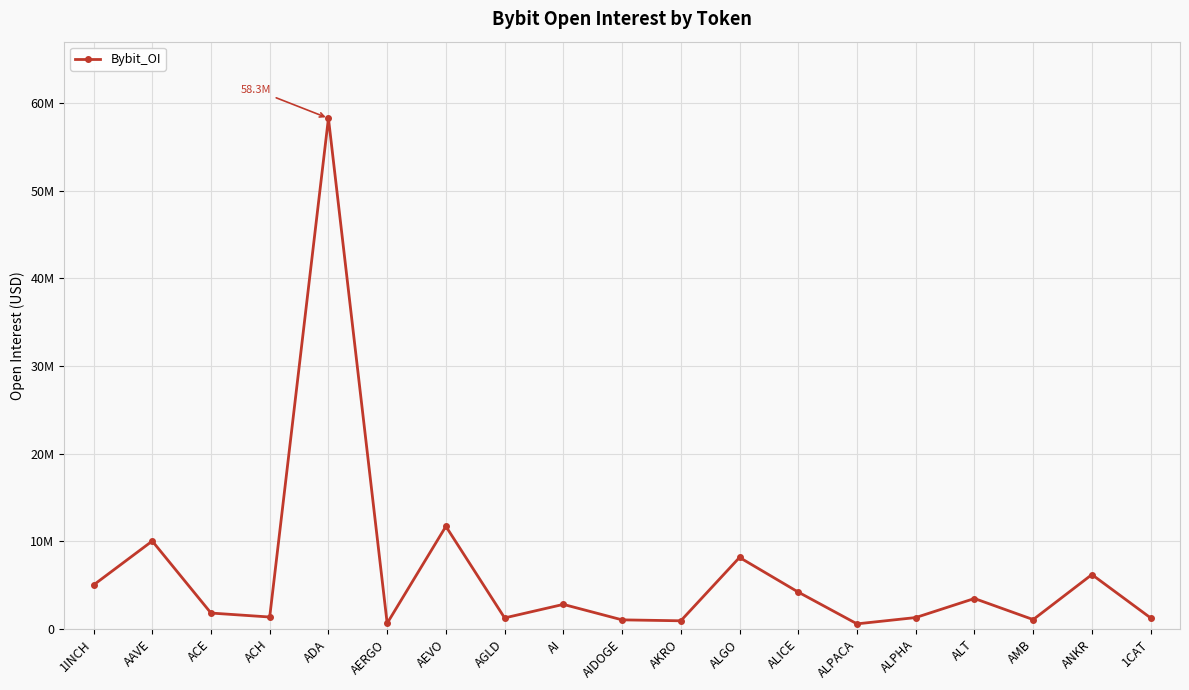

What is the change in value from ACE to ALPHA?

-514914